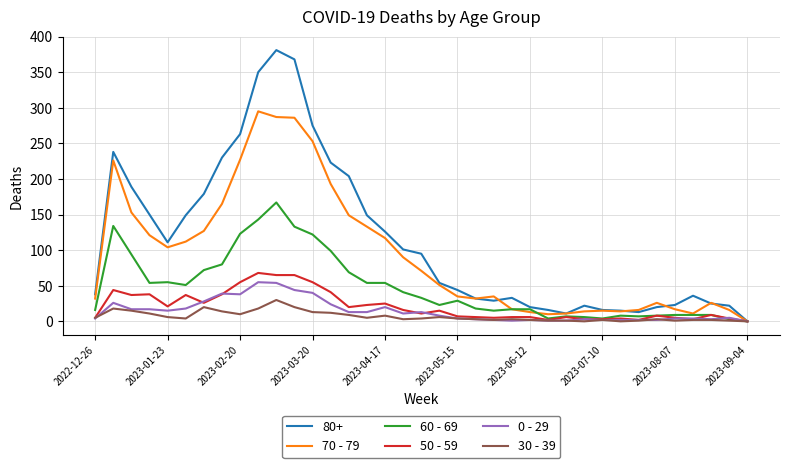

Which series has the largest range (max minus min)?

80+